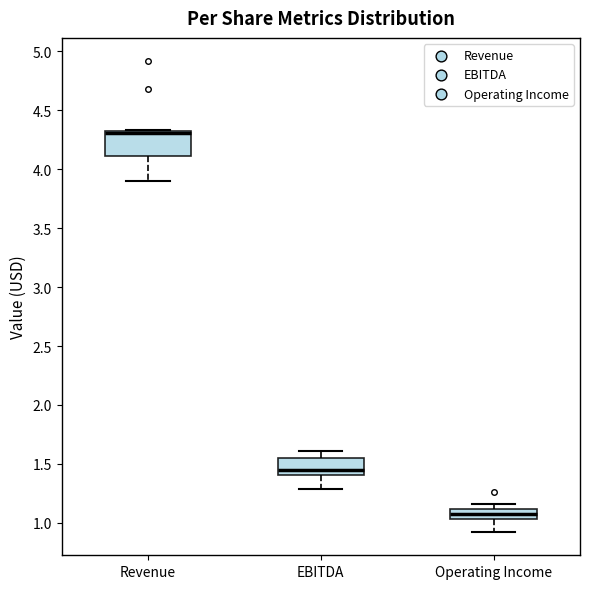

Which box is the tallest, from its lower edge to its upper edge?

Revenue